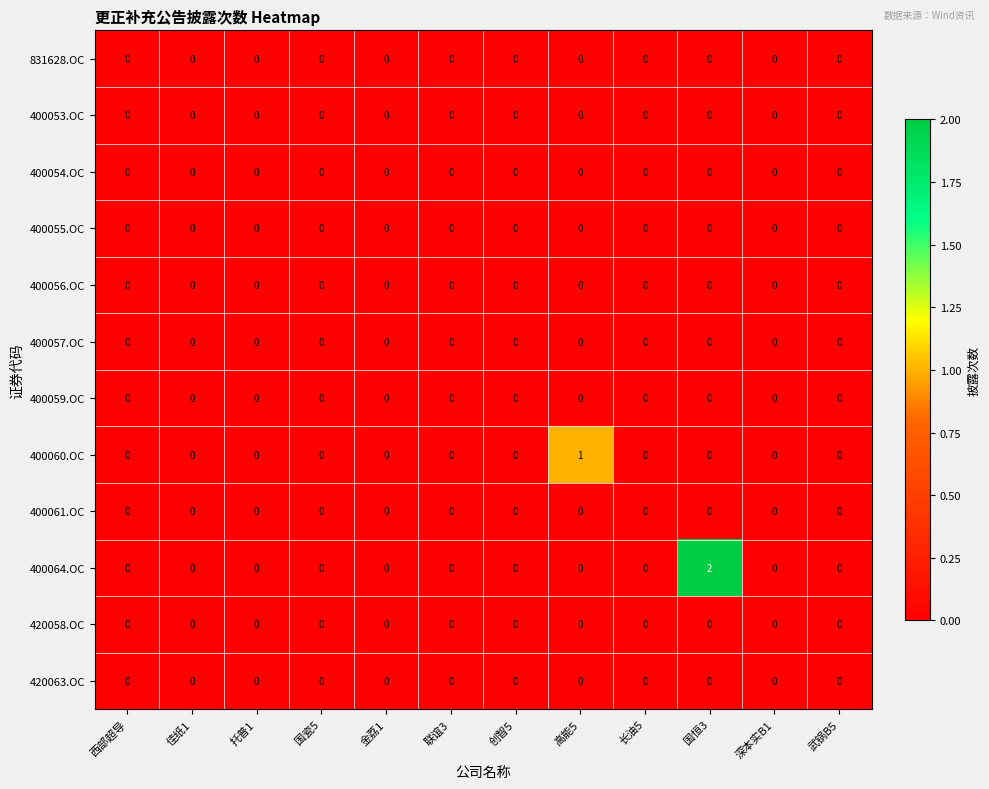

Which series has the largest total across all categories?

400064.OC